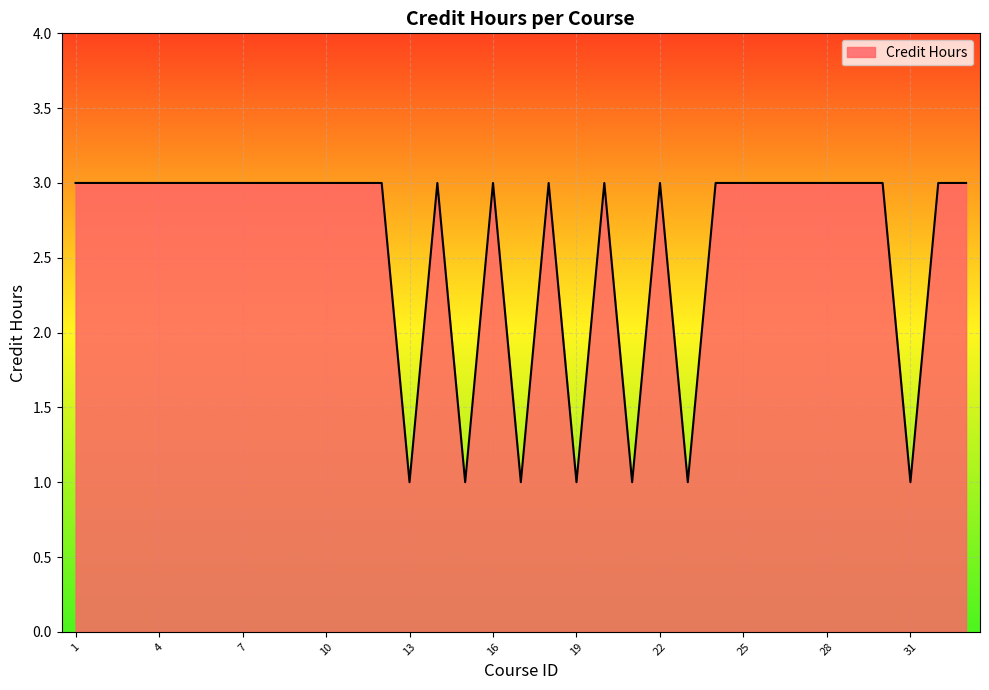

Is this an area chart (filled region under the line)?

Yes